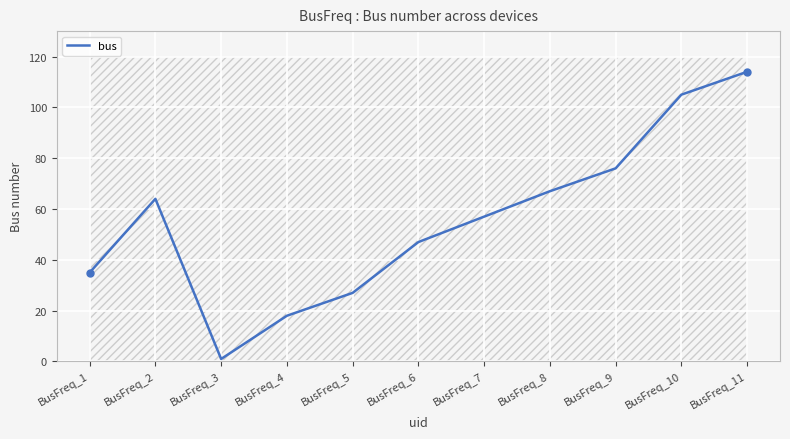

Which label corresponds to the largest value in the chart?

BusFreq_11